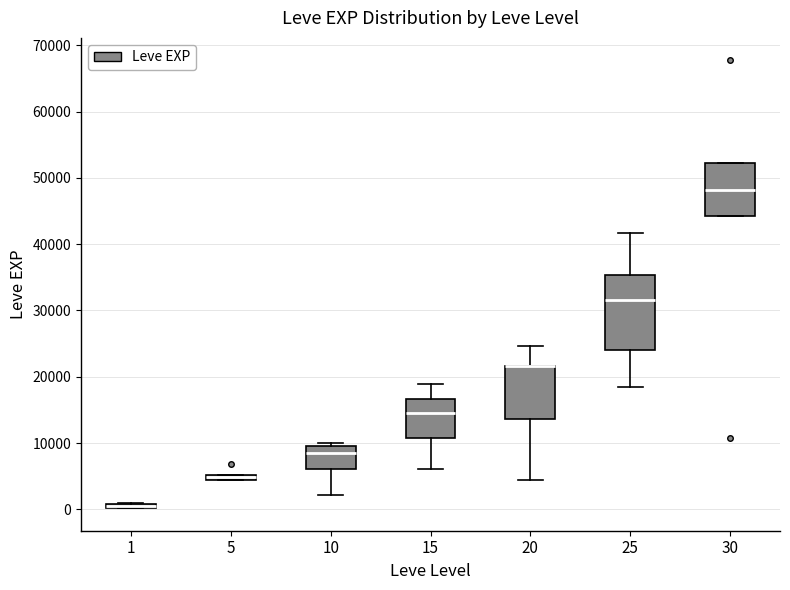

Where is the lower edge of the box at x = 30 on the y-axis? The values are not printed on the chart, so give them approximately, as read against the axis.

44000